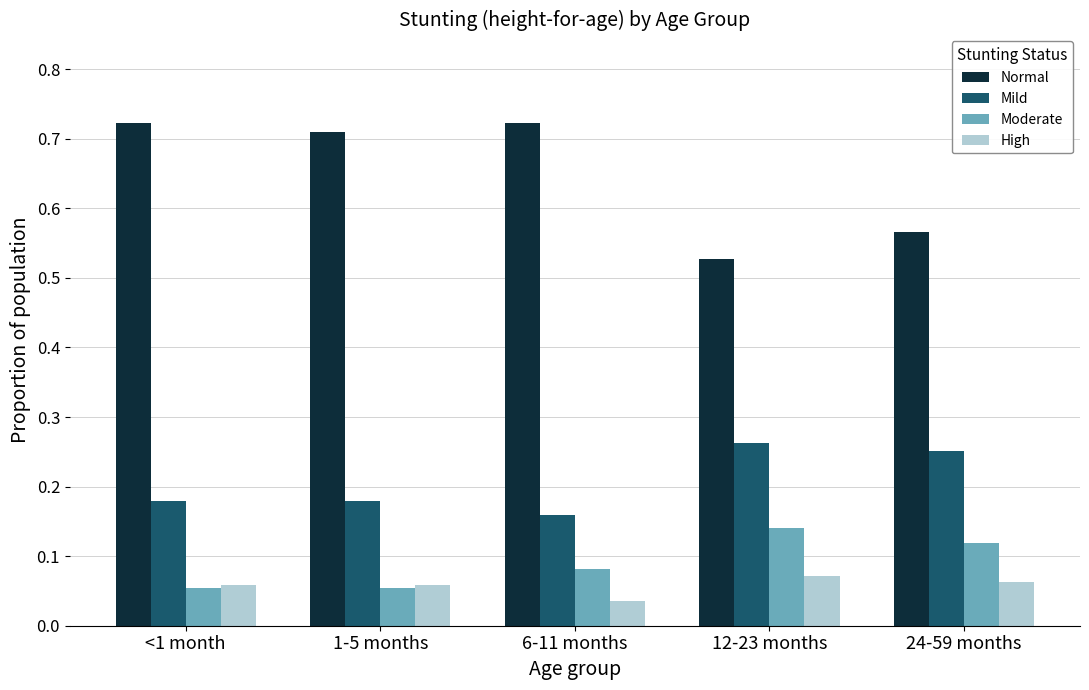

Which series has the widest spread of values?

Normal